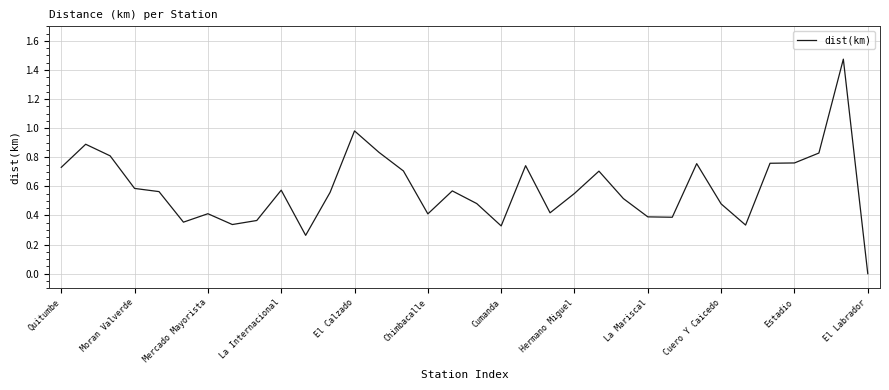

How many positive values are there?

33